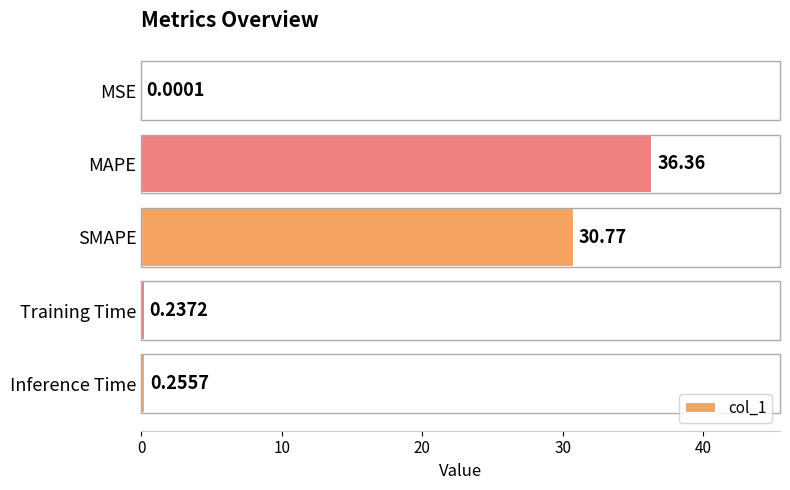

Which category has the highest value across all series?

MAPE